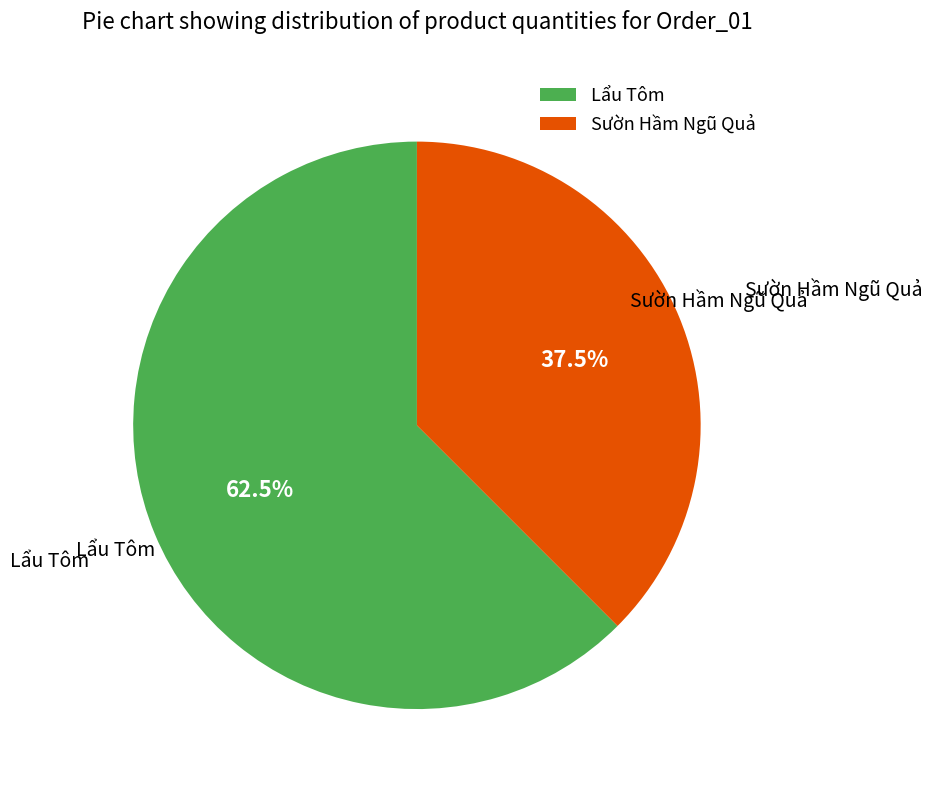

How many segments does this pie chart have?

2